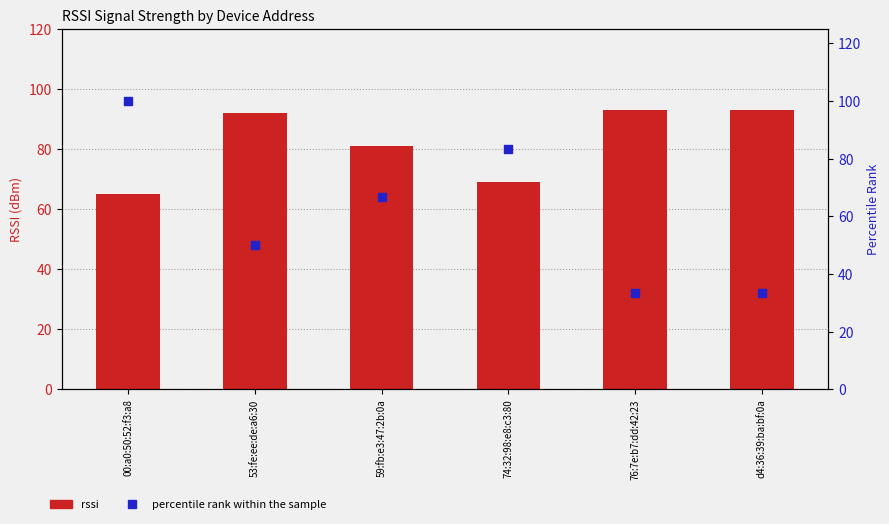

What are all the series names shown in the legend?

rssi, percentile rank within the sample